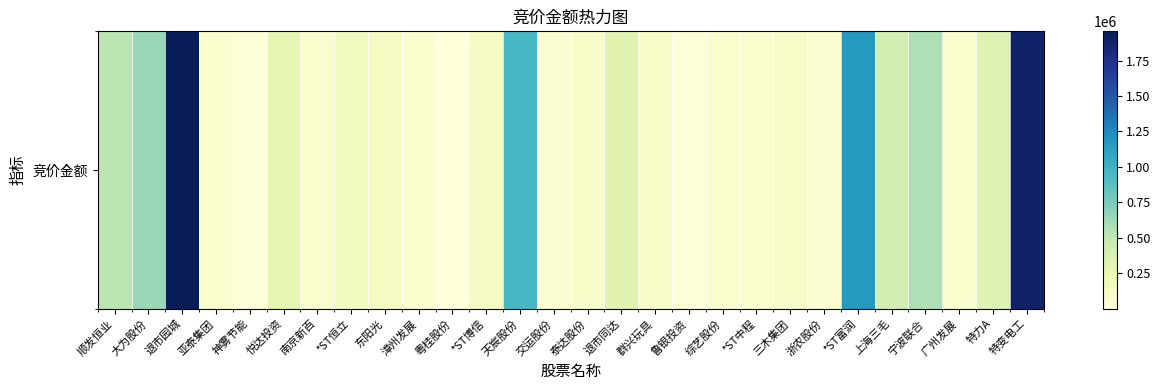

What is the average value?

371805